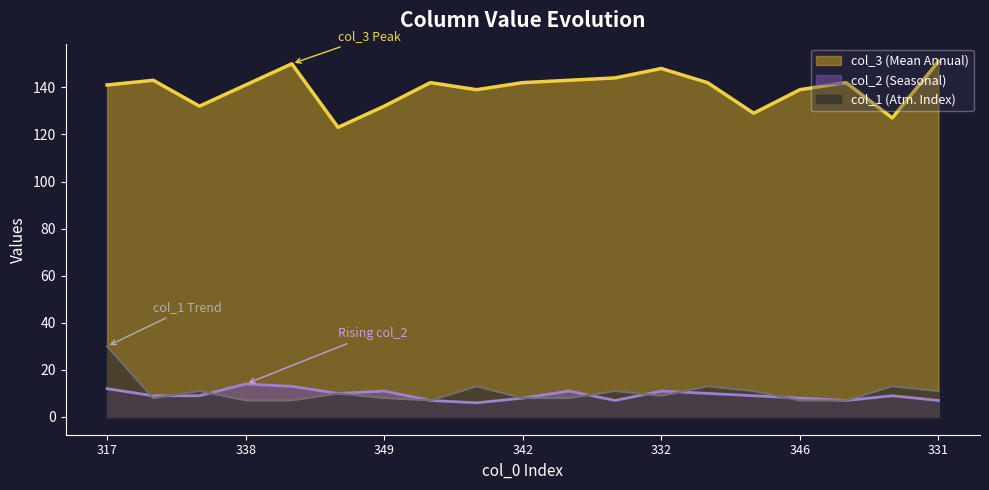

Count the number of categories in the chart.

19